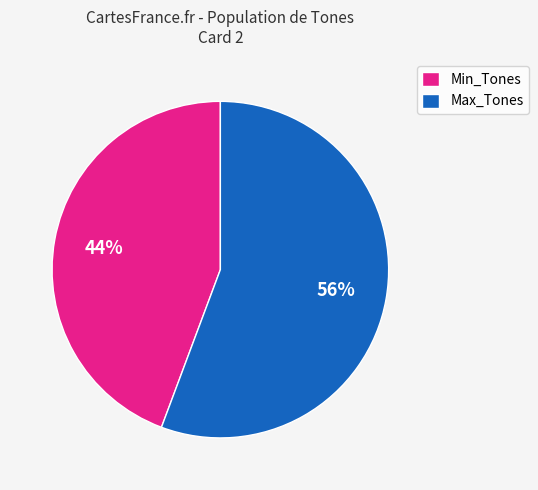

The Max_Tones slice represents 56% of the pie. True or false?

True